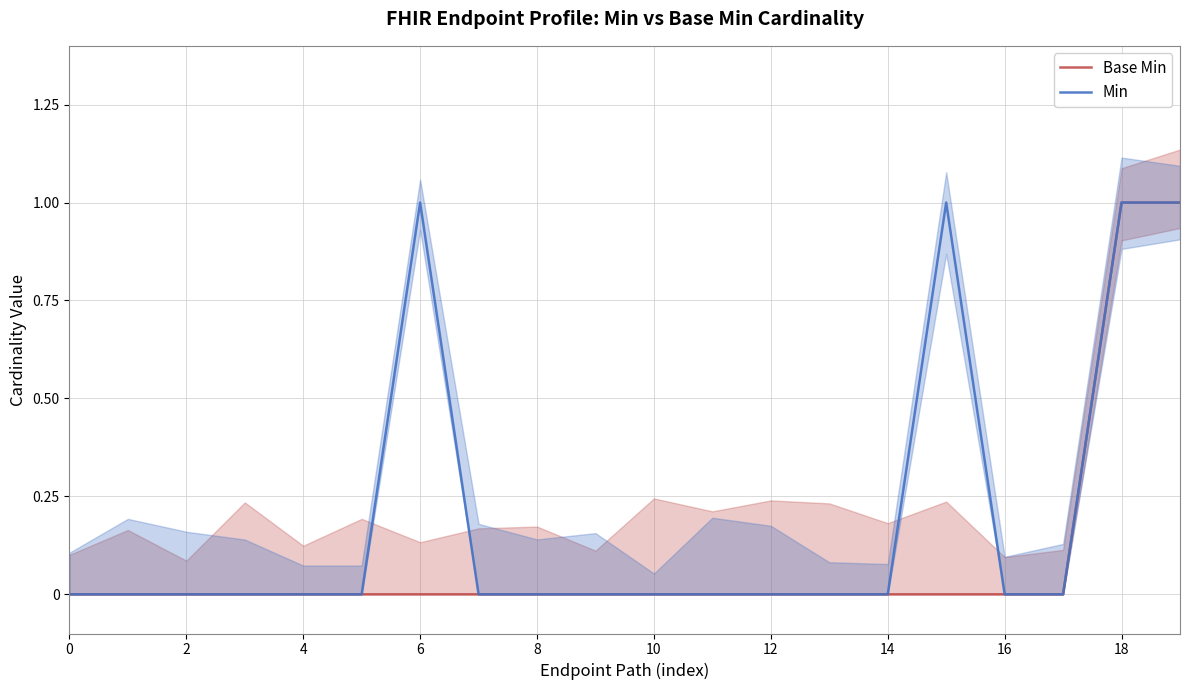

Does the chart have visible grid lines?

Yes